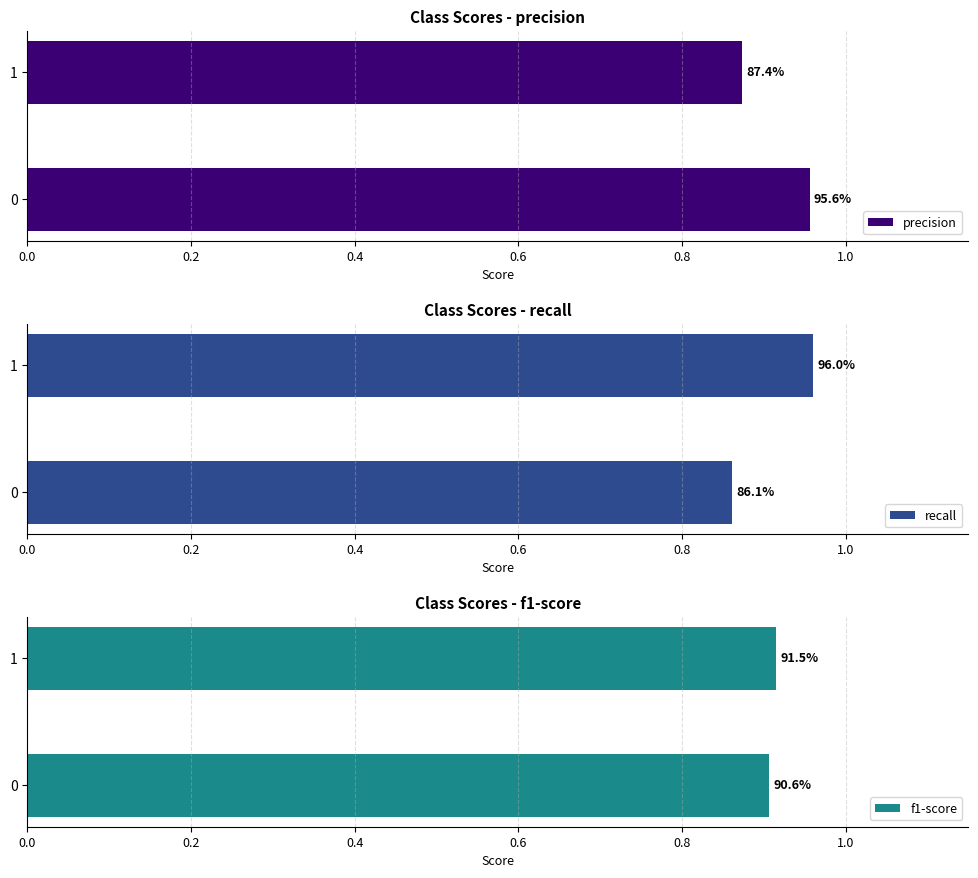

What is the minimum value for recall?

0.9